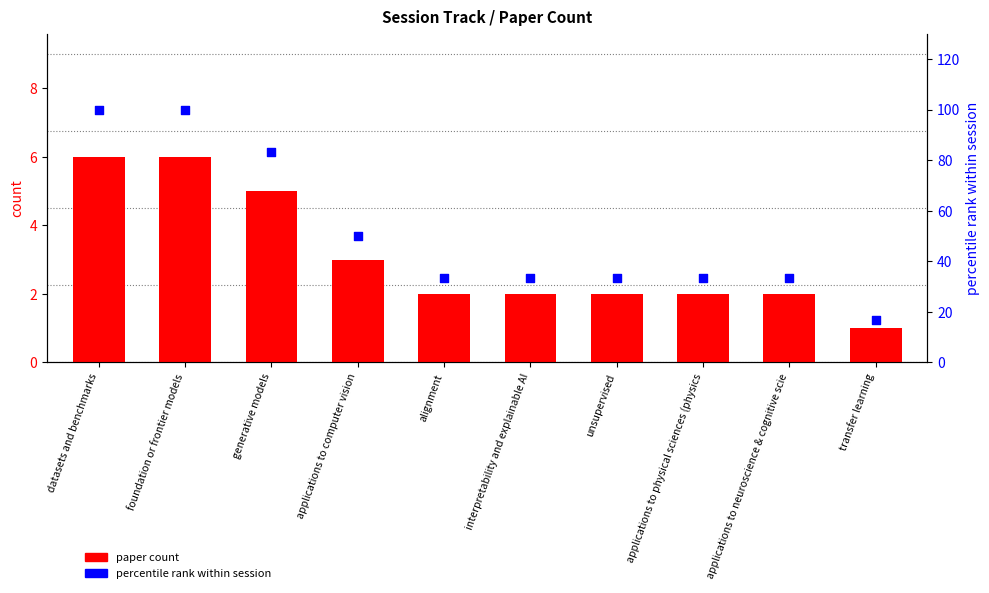

Which series has the largest Y range (max minus min)?

percentile rank